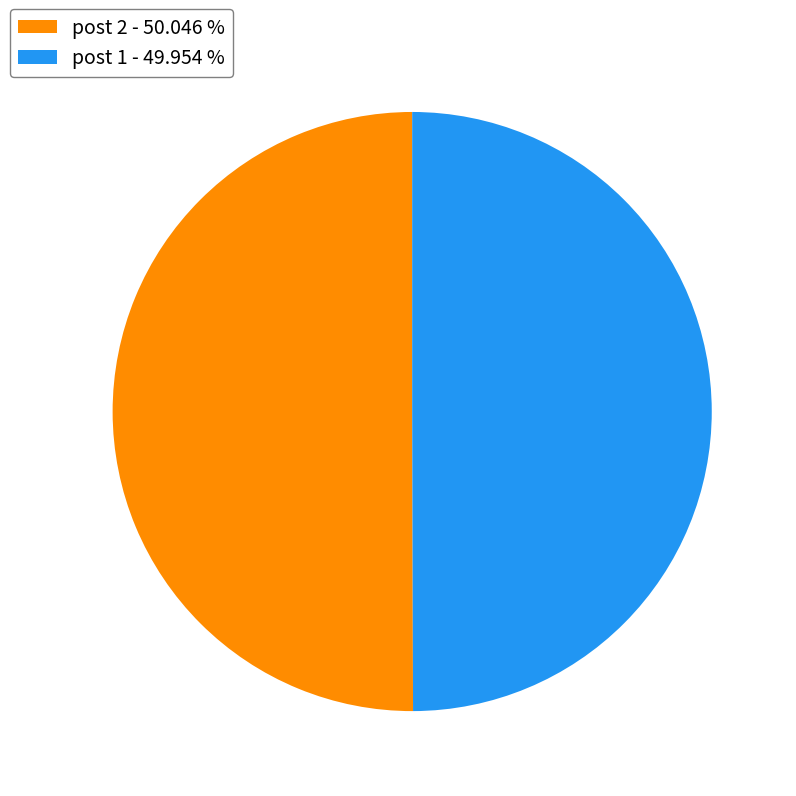

What is the ratio of the value at post 1 - 49.954 % to the value at post 2 - 50.046 %?

1.0